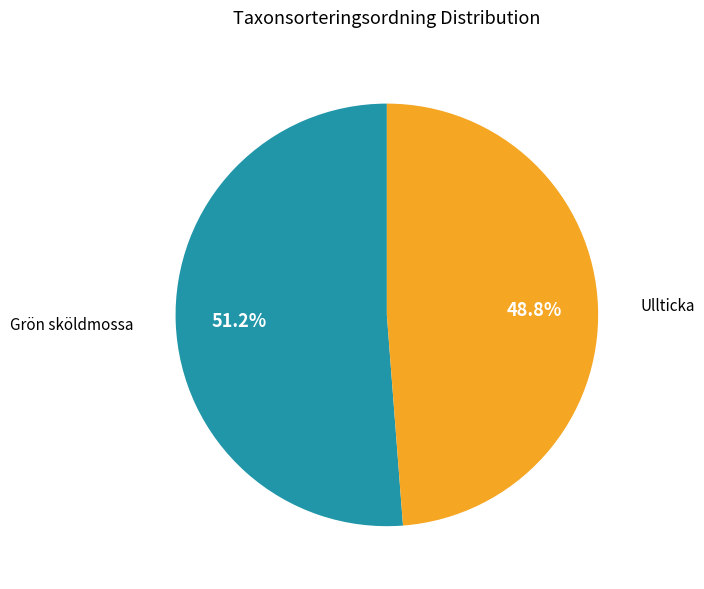

Does Ullticka account for over 50% of the chart?

No